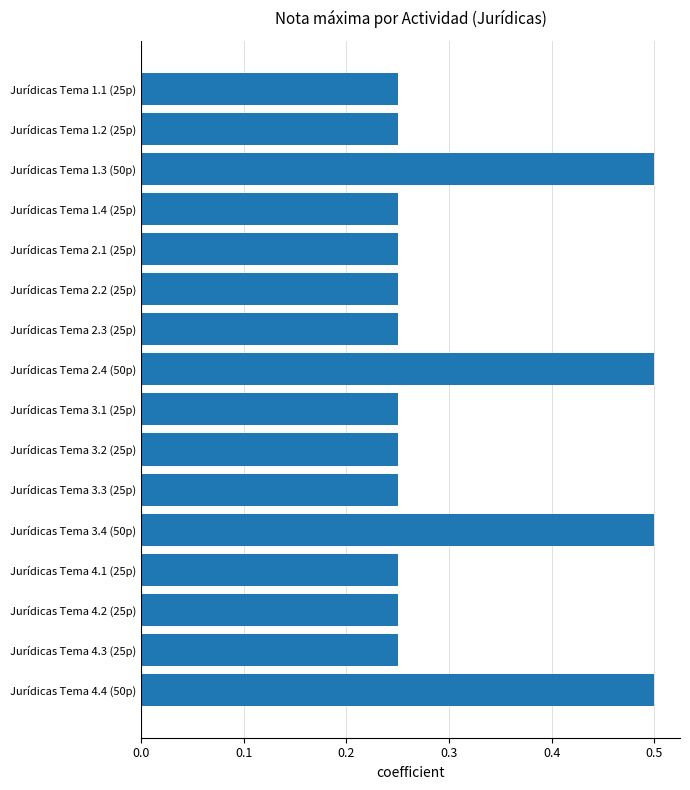

What is the label of the 13th bar from the top?

Jurídicas Tema 4.1 (25p)